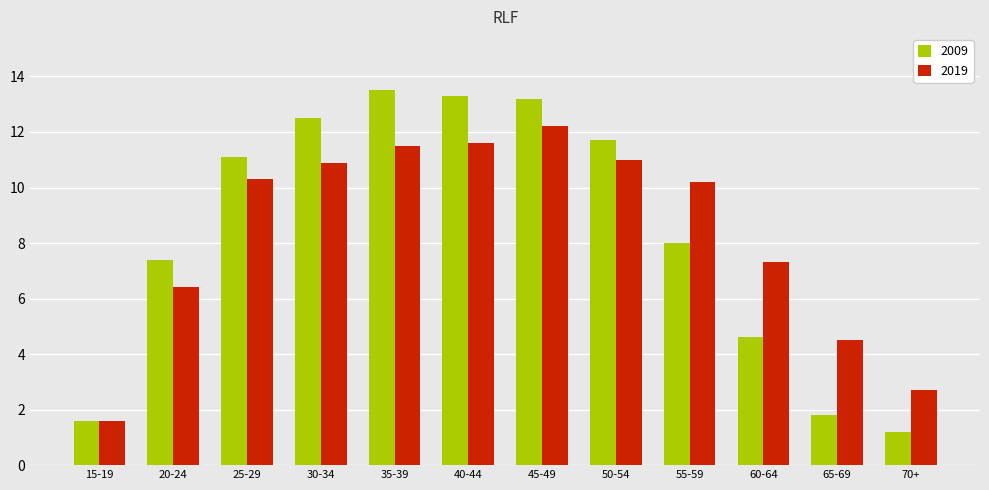

Rank the series at 40-44 from highest to lowest value.

2009, 2019